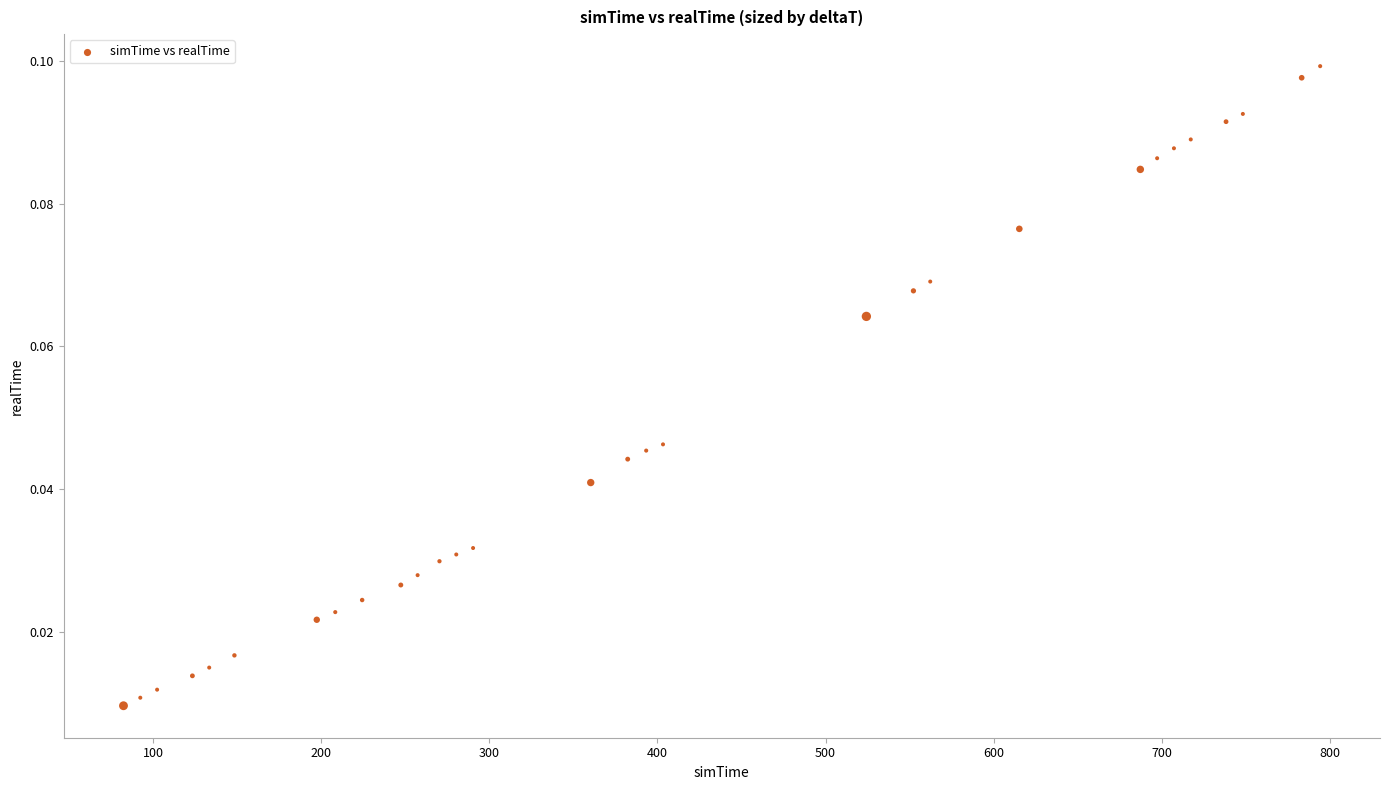

What is the range of X values (max minus min)?

712.0